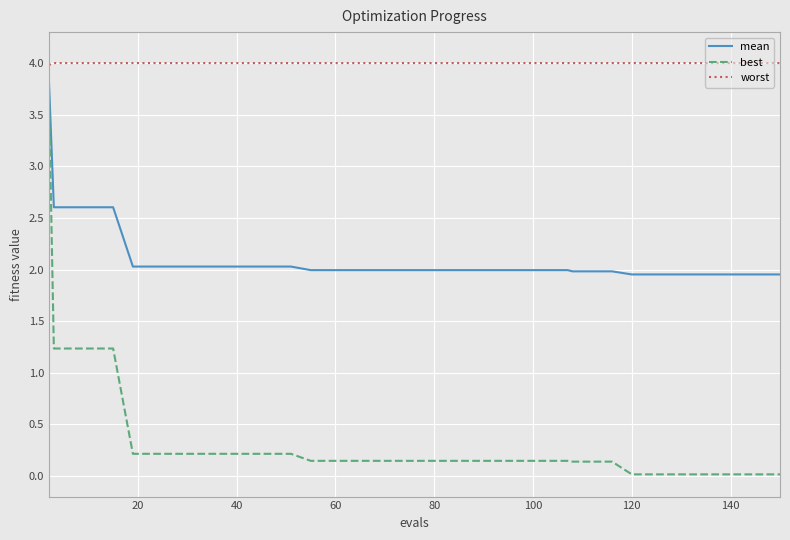

List the series in order of their overall mean, lowest first.

best, mean, worst